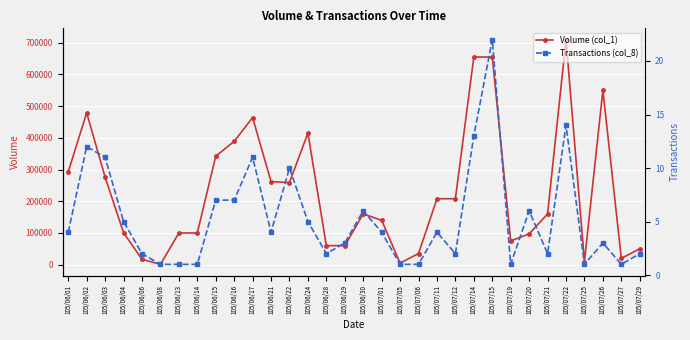

The Transactions (col_8) series shows 2 at 105/07/29. True or false?

True